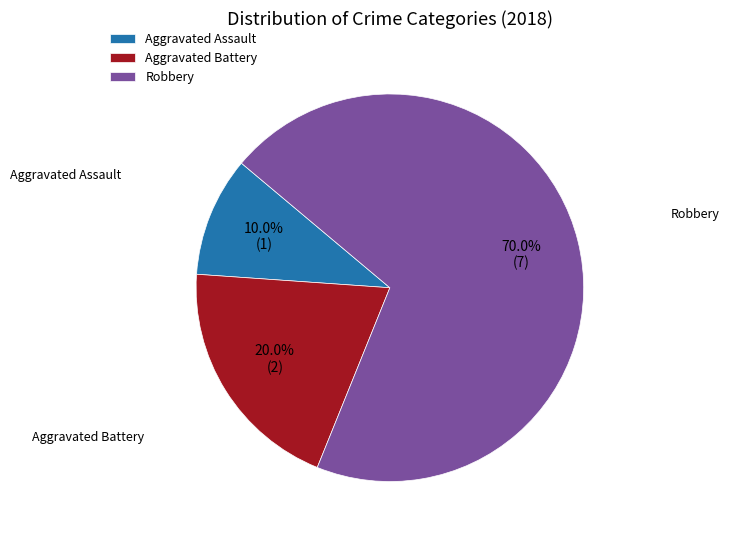

Which has a higher value, Aggravated Battery or Robbery?

Robbery